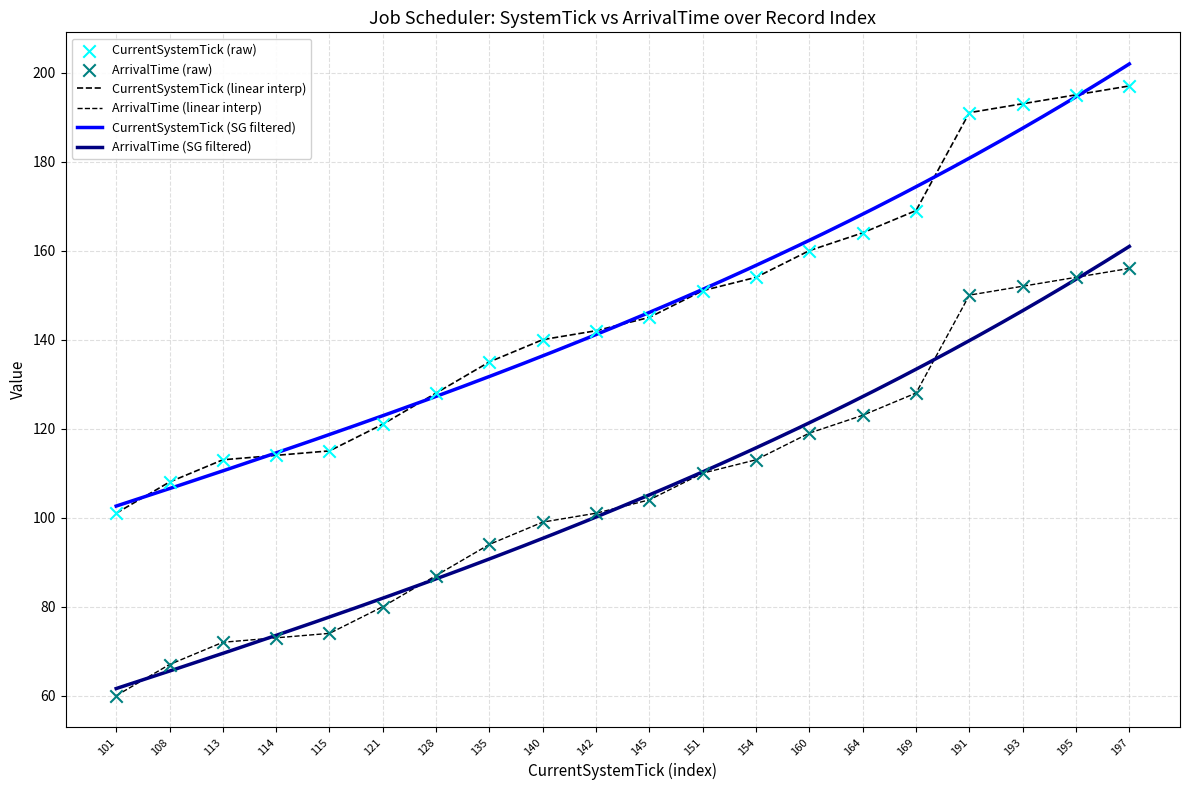

What is the total value across all series at 135?

229